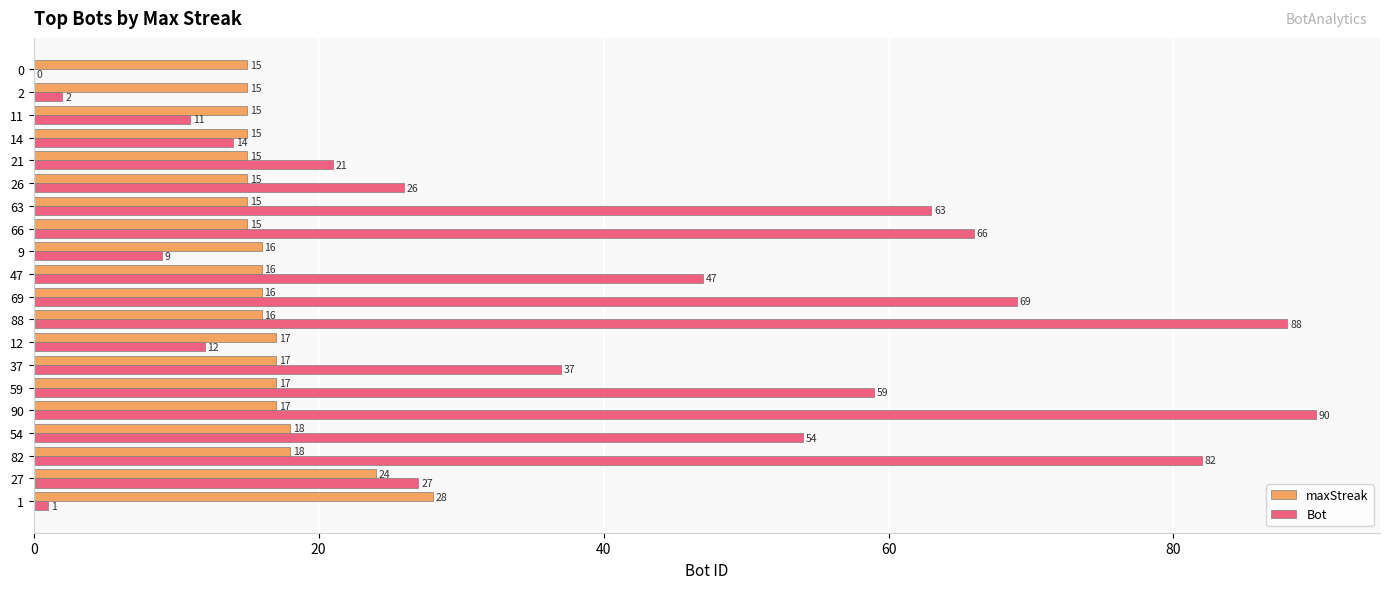

Which category has the highest value across all series?

90